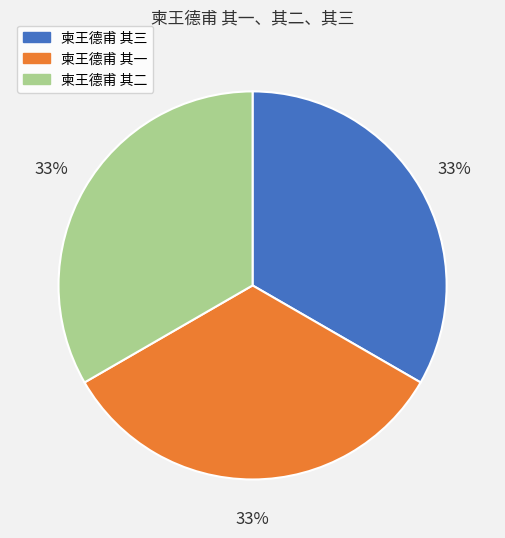

Do 柬王德甫 其二 and 柬王德甫 其一 together represent more than half of the pie?

Yes